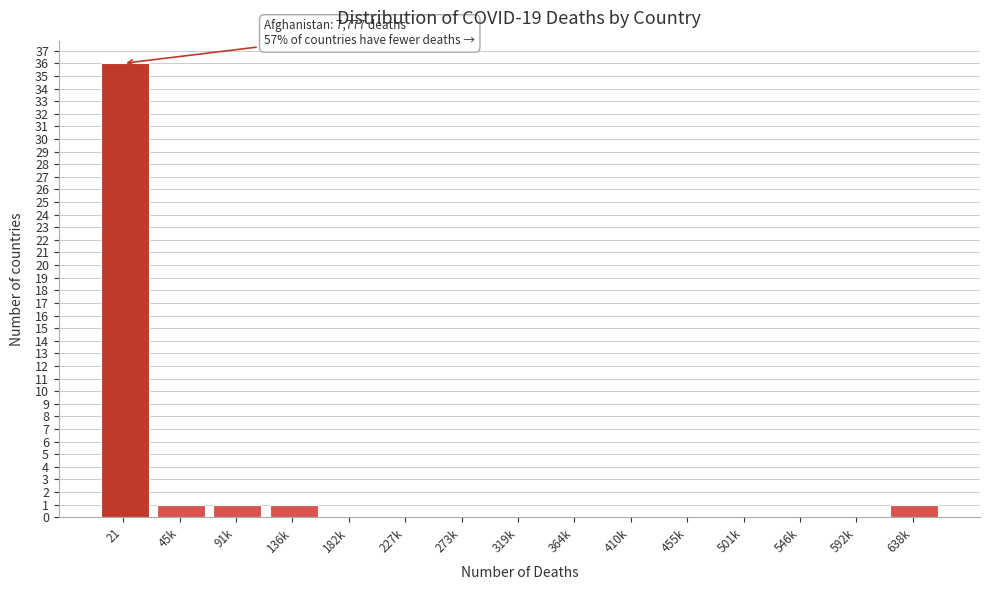

Reading right to left, transcribe all the data shown in this chart.

638k=1	592k=0	546k=0	501k=0	455k=0	410k=0	364k=0	319k=0	273k=0	227k=0	182k=0	136k=1	91k=1	45k=1	21=36